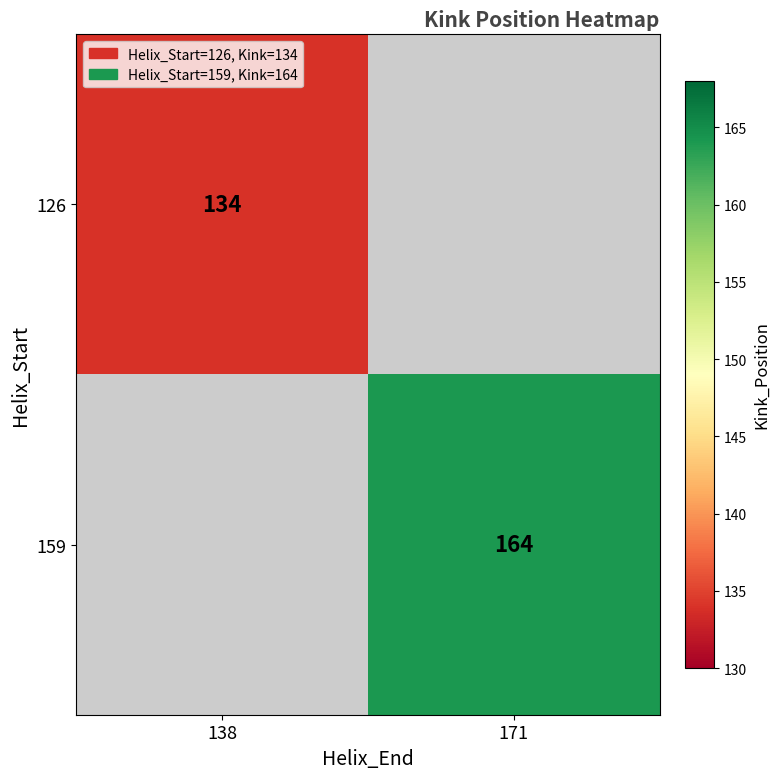

The value of 159 at 171 is 295. True or false?

False